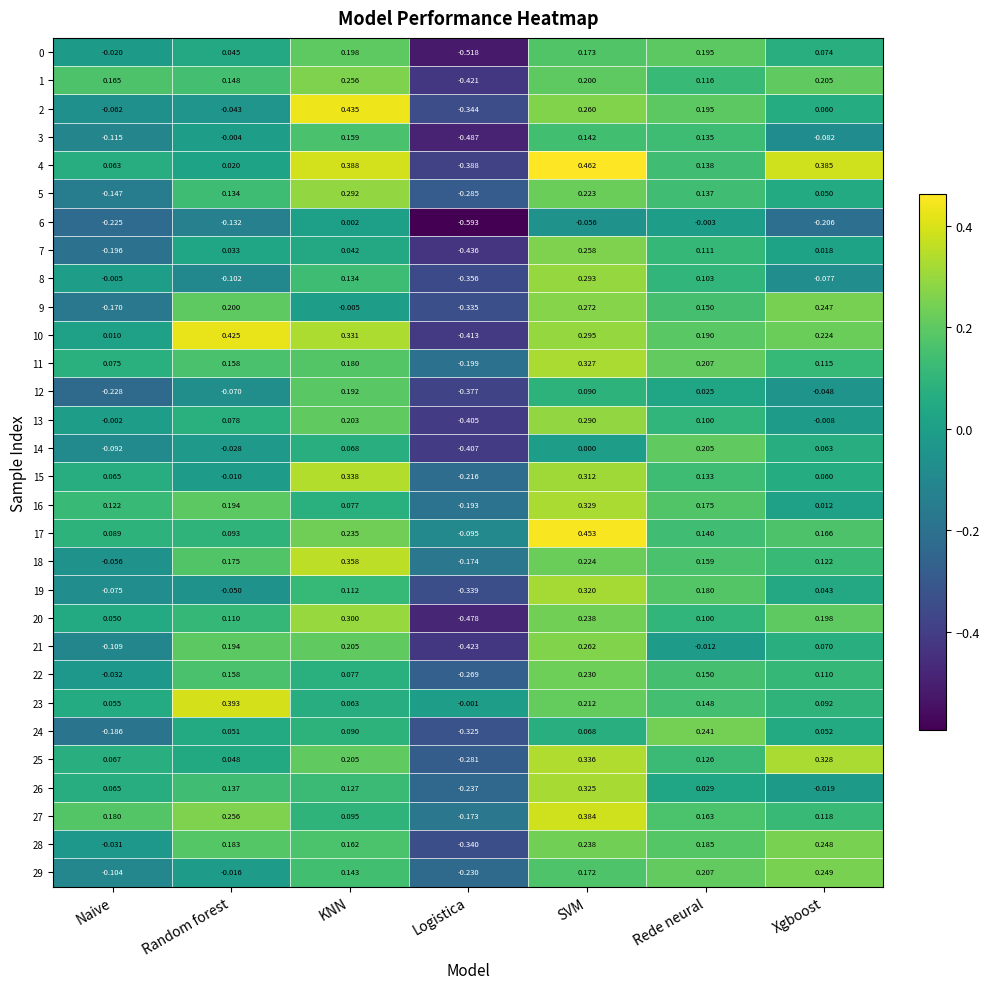

Count the number of data series in this chart.

30